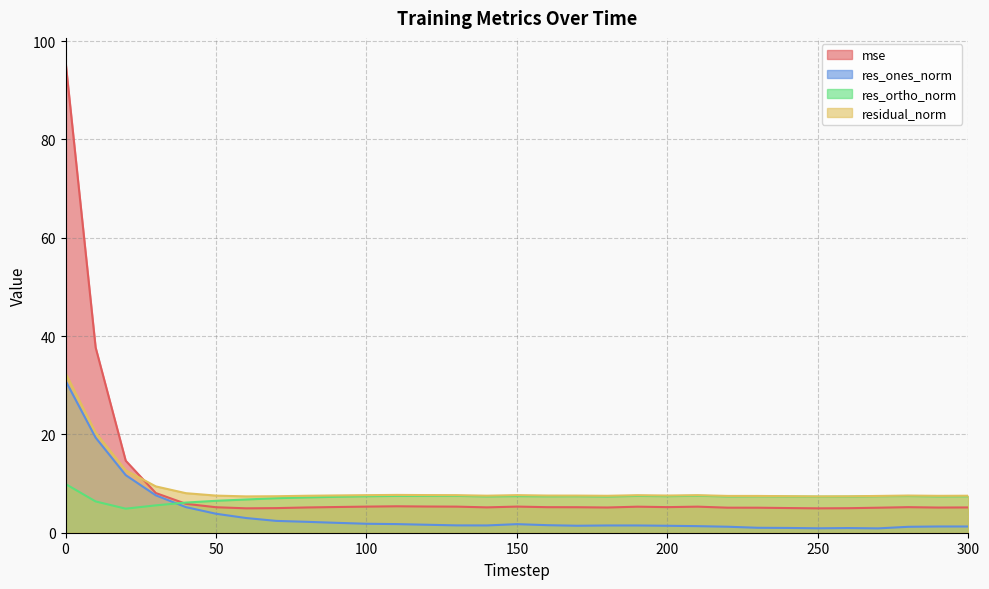

Where is res_ortho_norm nearest to the value 7?

70